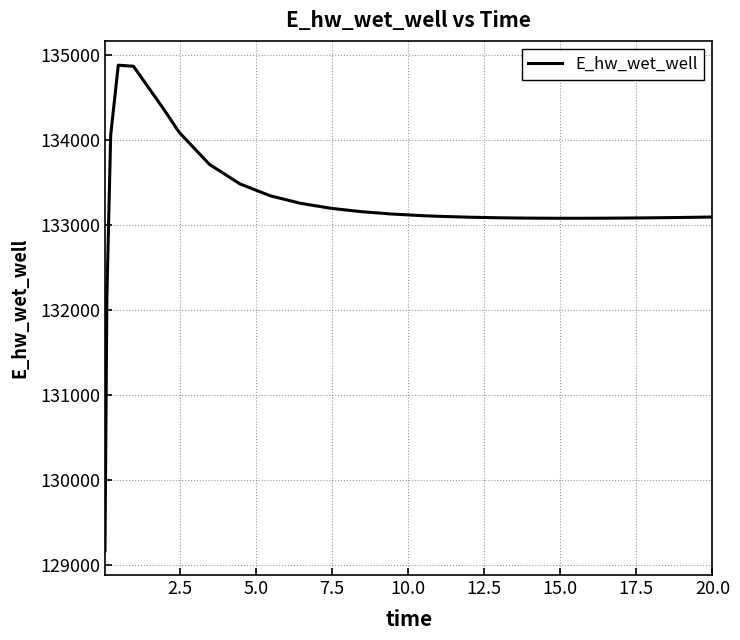

What is the maximum value shown in the chart?

134879.7